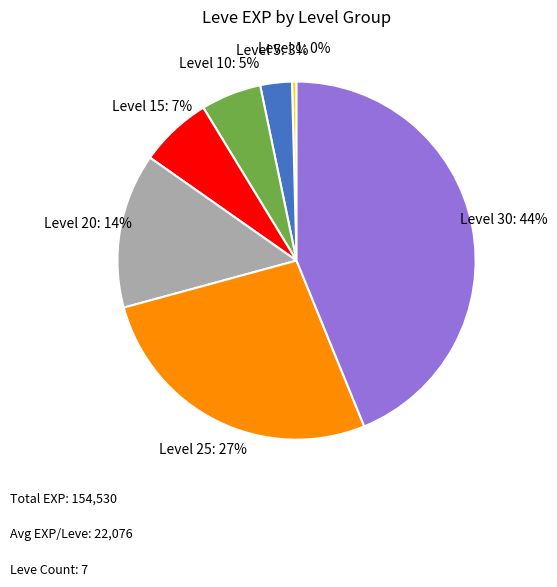

What is the ratio of the value at Level 25 to the value at Level 20?

1.9